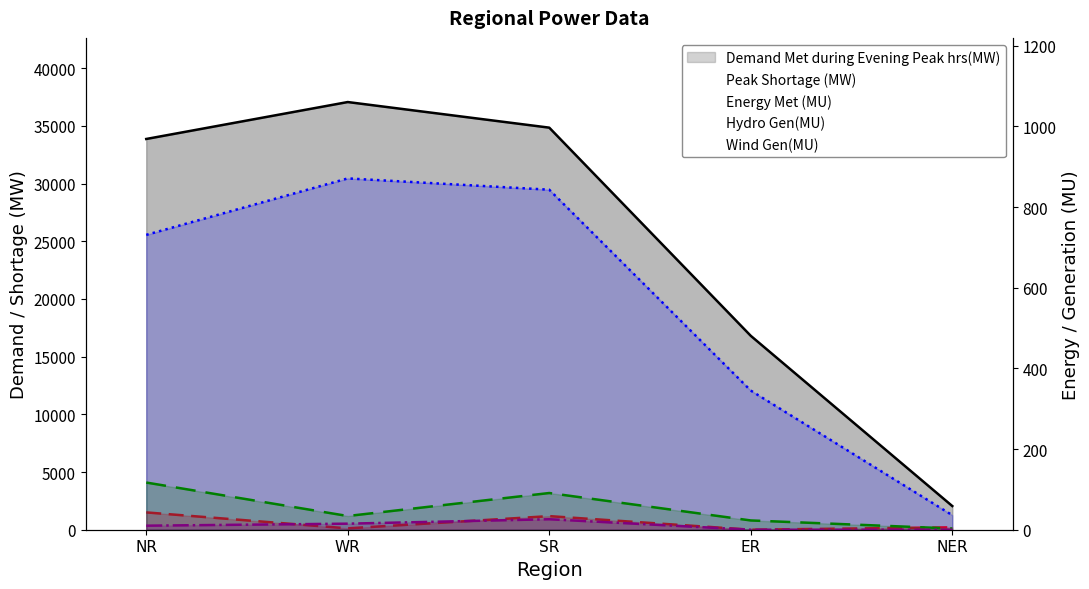

Reading right to left, list all the values displayed in this chart.

Demand Met during Evening Peak hrs(MW): 2053	16805	34846	37065	33864
Peak Shortage (MW): 209	0	1178	118	1501
Energy Met (MU): 36	345	843	871	731
Hydro Gen(MU): 3	23	91	34	117
Wind Gen(MU): 0	0	26	15	10